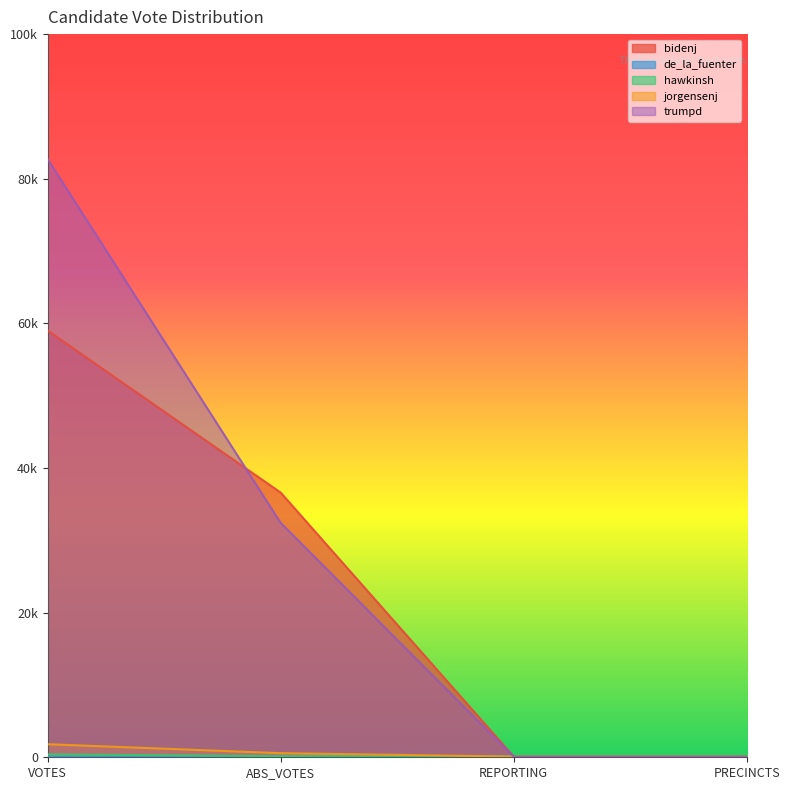

Does the chart display data point markers on the line(s)?

No